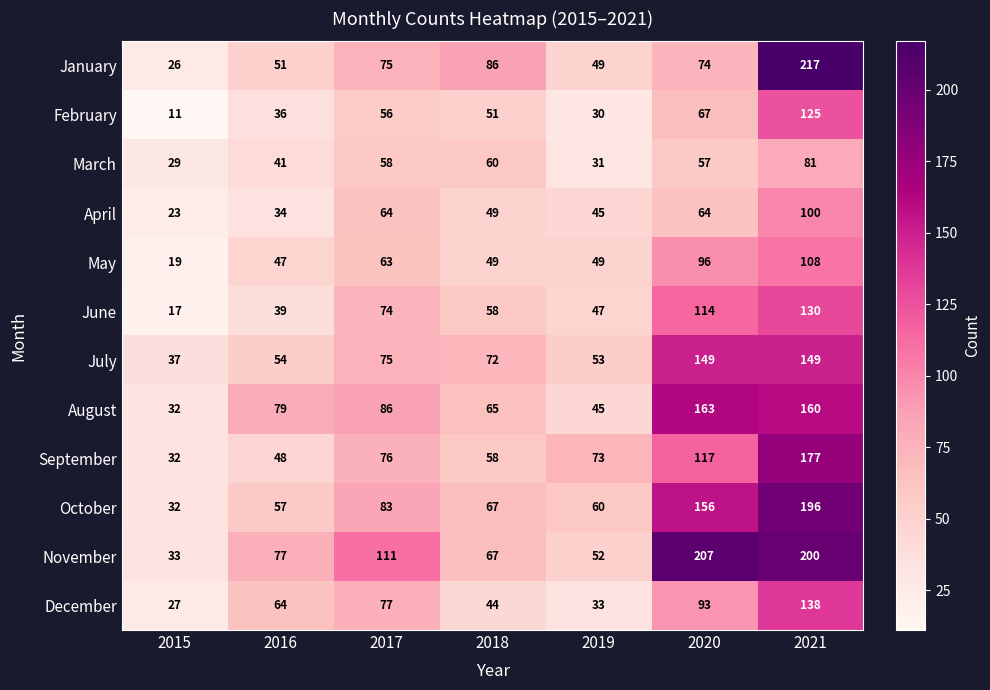

Where is November nearest to the value 120?

2017